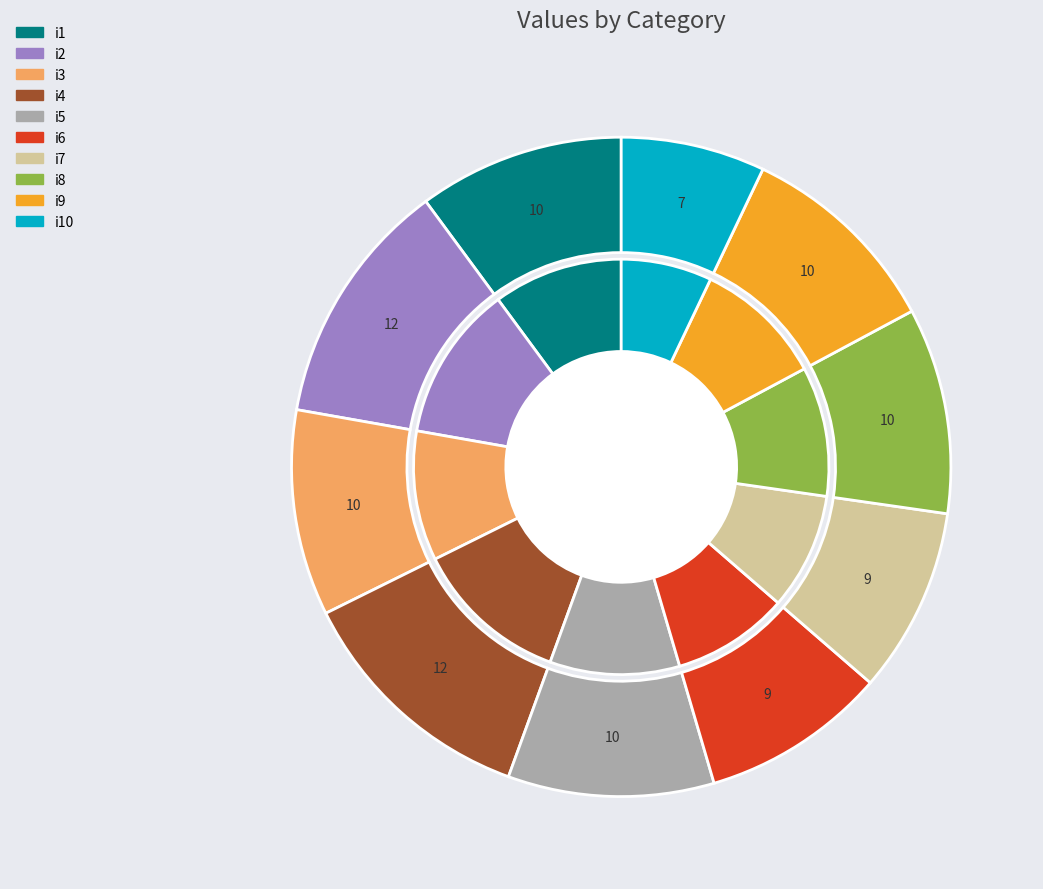

How many slices are in this pie chart?

10